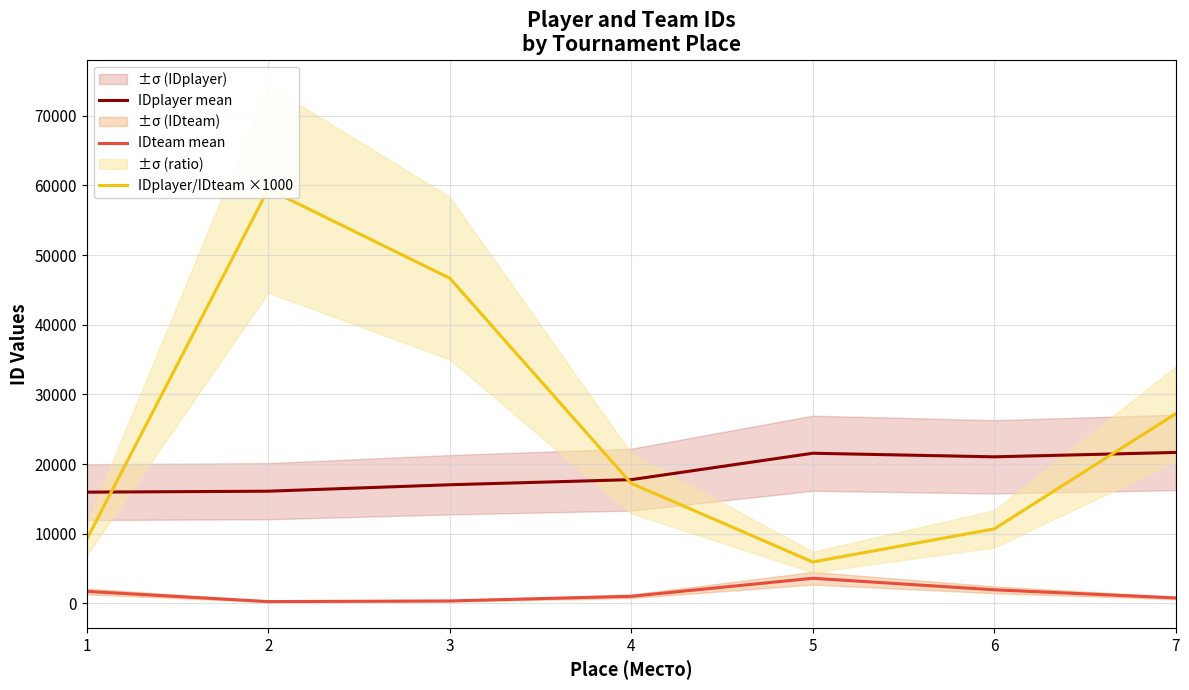

Is it true that IDteam mean equals 1183.7 at 7?

False